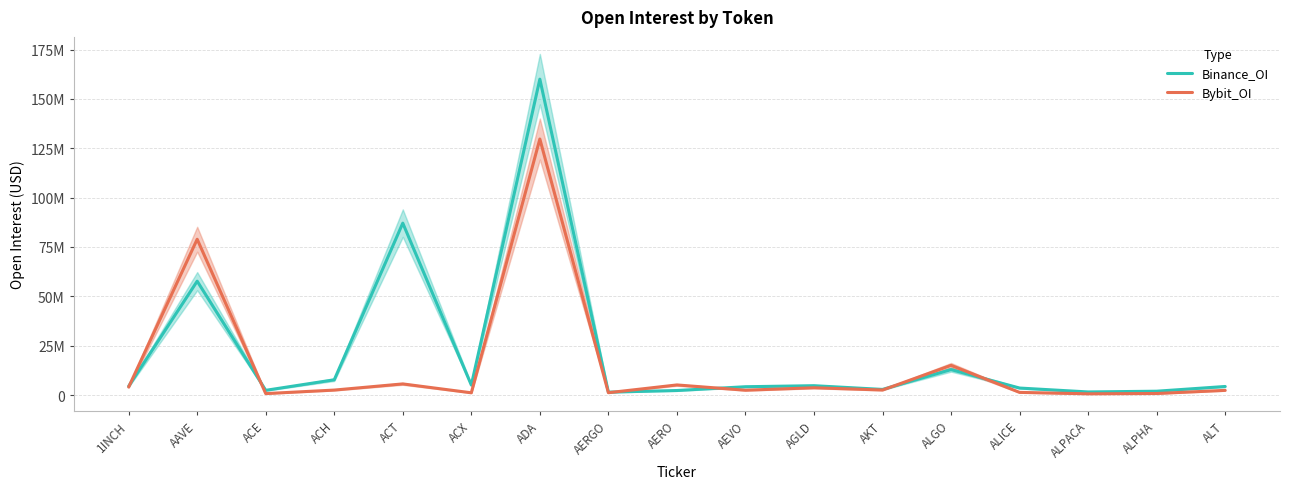

Reading right to left, list all the values displayed in this chart.

Binance_OI: ALT=4319513	ALPHA=1922659	ALPACA=1551345	ALICE=3528185	ALGO=12869892	AKT=2830141	AGLD=4715841	AEVO=4195484	AERO=2280918	AERGO=1441471	ADA=160002348	ACX=5042574	ACT=87068125	ACH=7715486	ACE=2373753	AAVE=57664797	1INCH=4443473
Bybit_OI: ALT=2355651	ALPHA=763390	ALPACA=607622	ALICE=1327264	ALGO=15021853	AKT=2533599	AGLD=3668836	AEVO=2429590	AERO=5103611	AERGO=1171413	ADA=129678944	ACX=1119620	ACT=5623409	ACH=2499646	ACE=716961	AAVE=78908532	1INCH=4044335